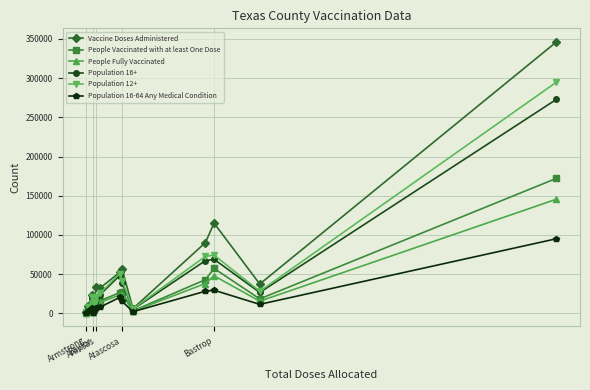

Rank the series by their maximum value, from lowest to highest.

Population 16-64 Any Medical Condition, People Fully Vaccinated, People Vaccinated with at least One Dose, Population 16+, Population 12+, Vaccine Doses Administered